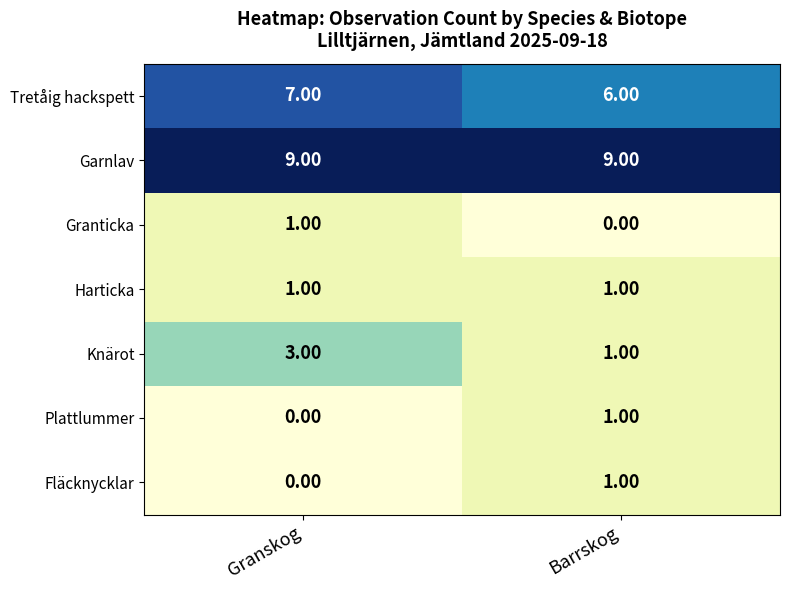

At which category is the sum across all series the highest?

Granskog